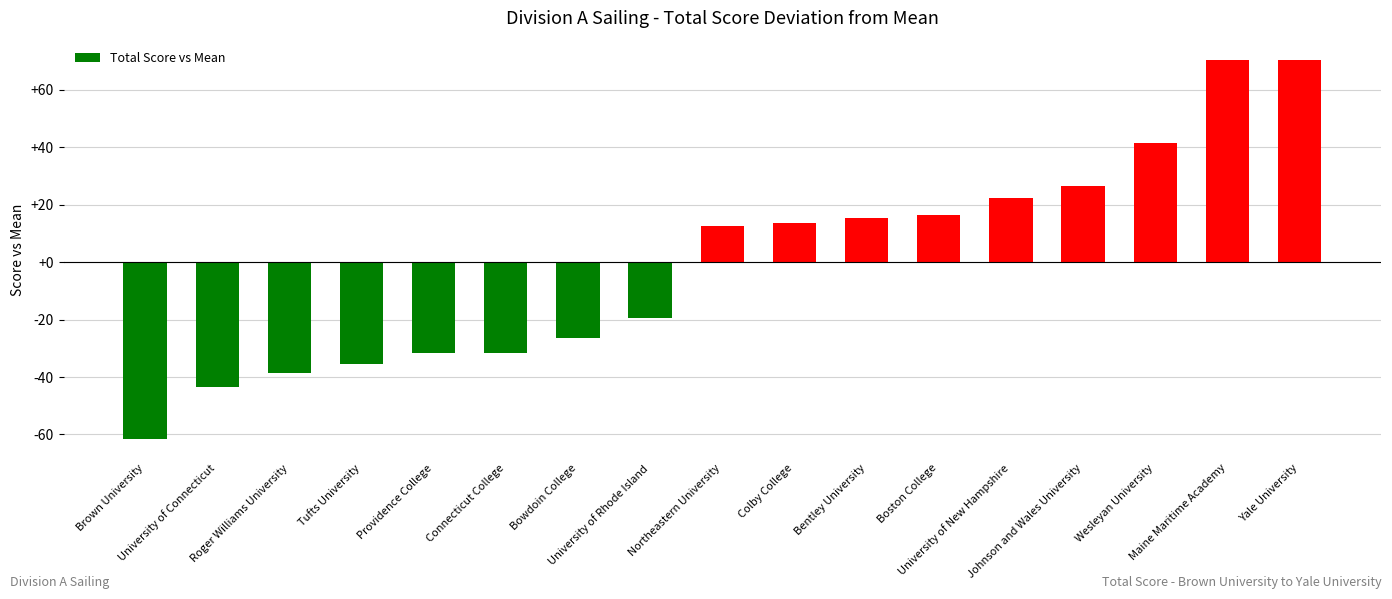

How many data points does each series have?

17